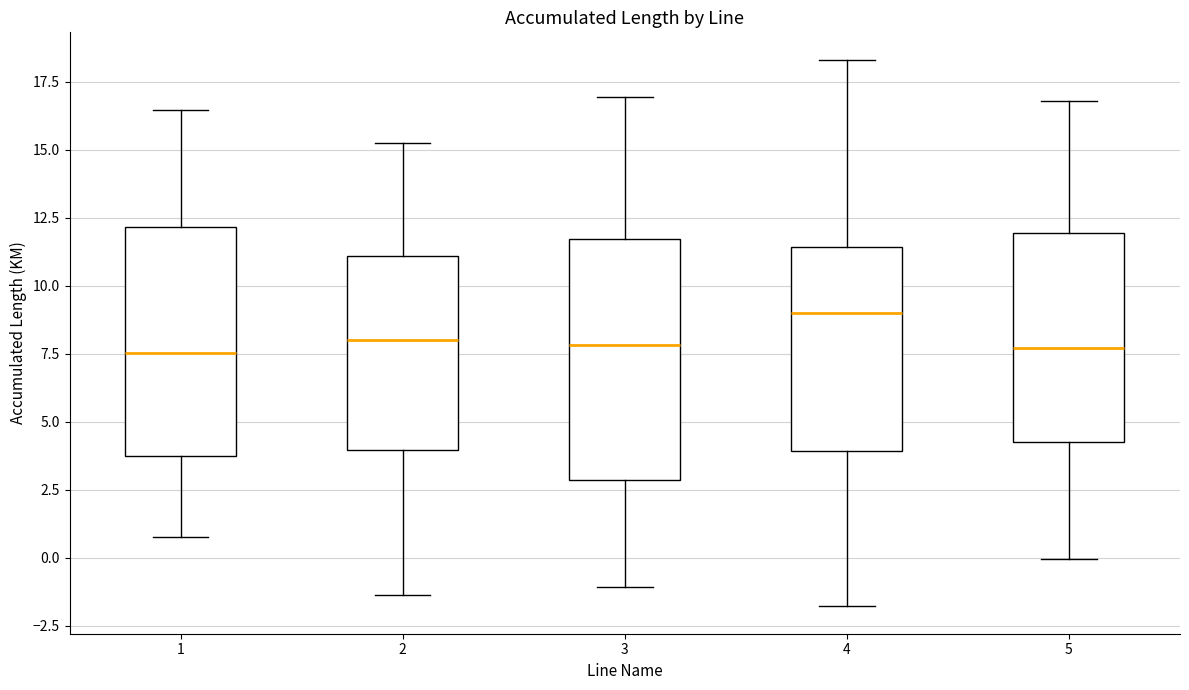

Where does the median line of the box at x = 2 sit on the y-axis? The values are not printed on the chart, so give them approximately, as read against the axis.

8.0